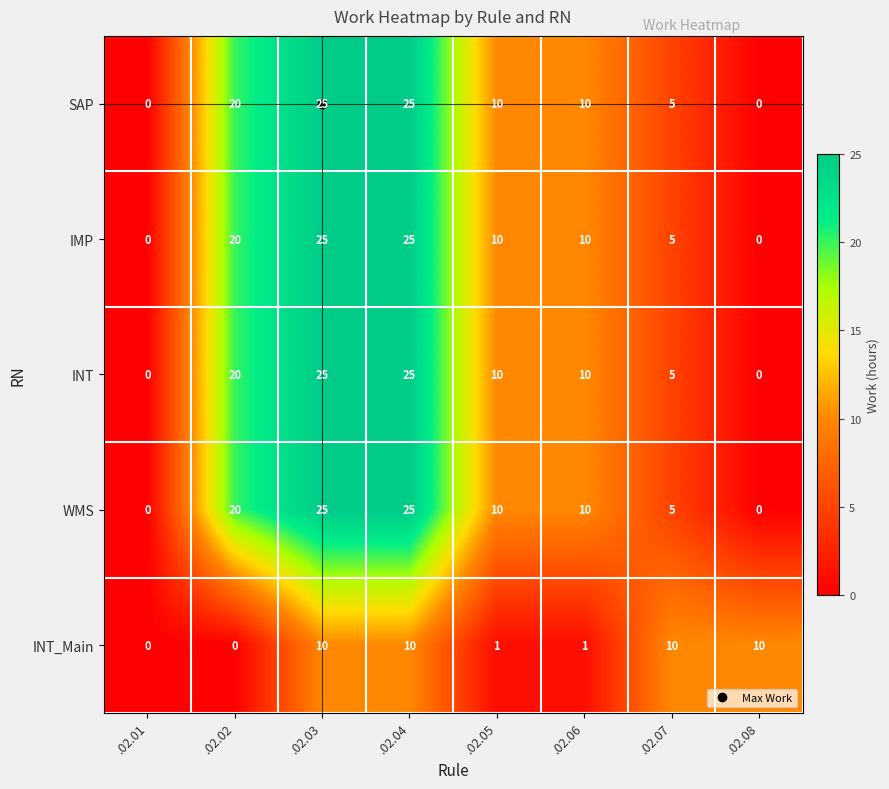

What is the difference between the WMS values at .02.01 and .02.06?

10